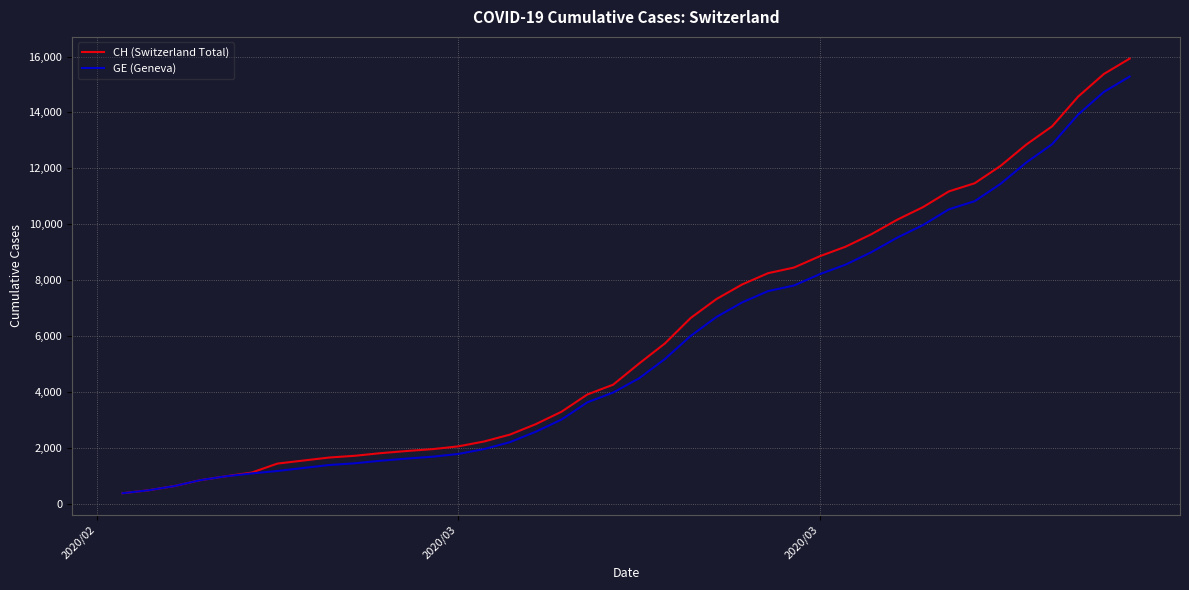

What is the minimum value for GE (Geneva)?

375